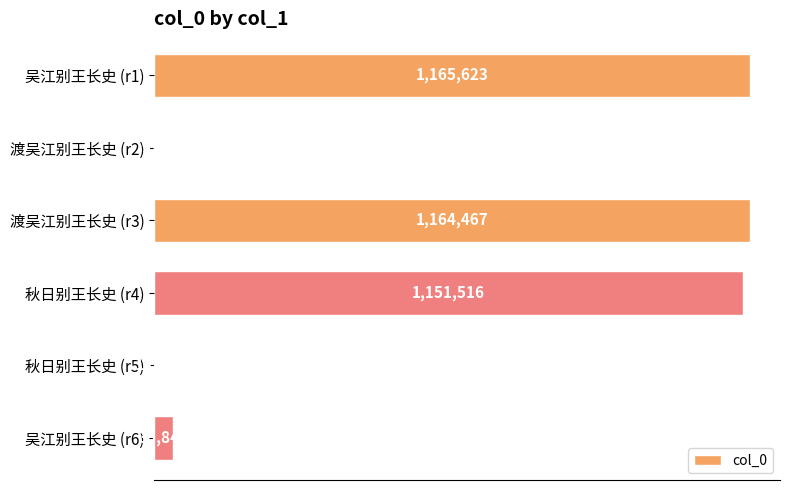

Does the chart contain stacked bars?

No